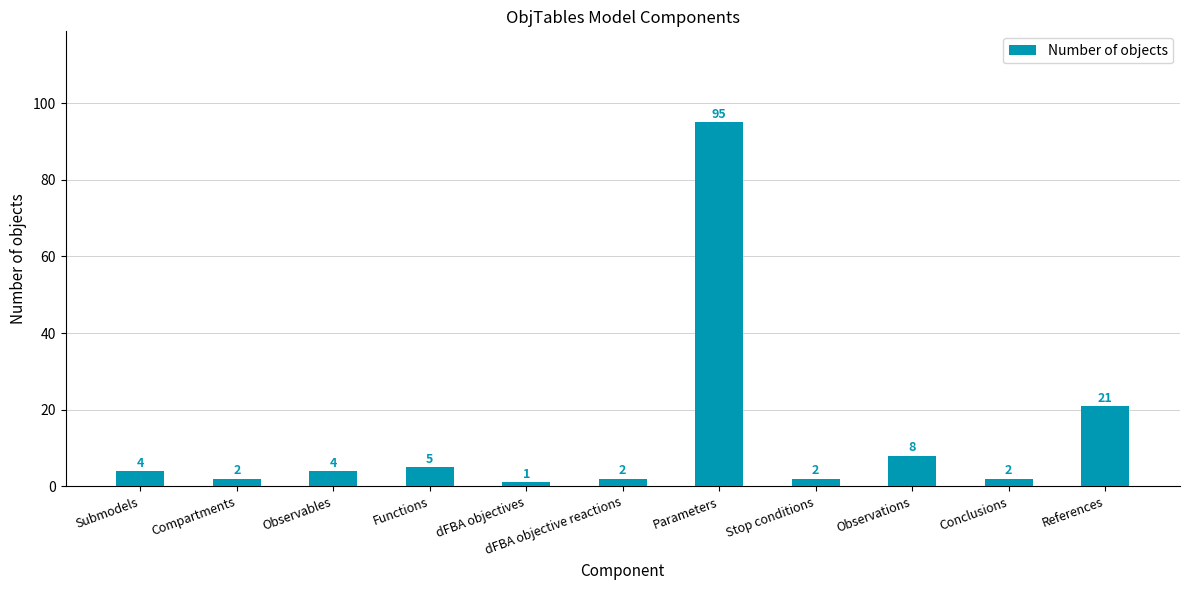

What is the label of the 7th bar from the left?

Parameters